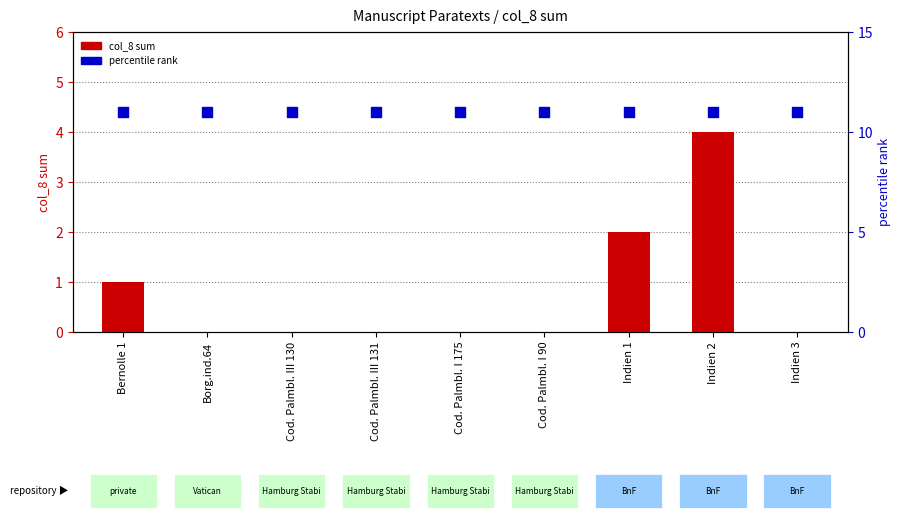

At which category is the sum across all series the highest?

Indien 2